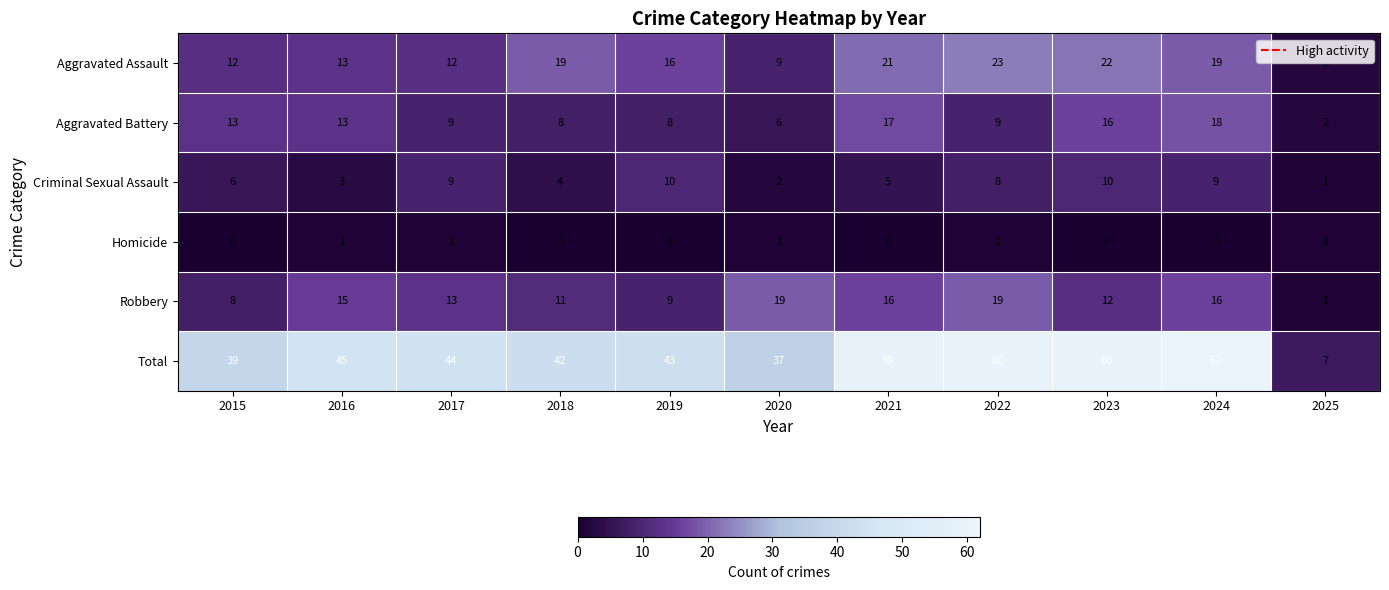

What is the highest value of the Total series?

62